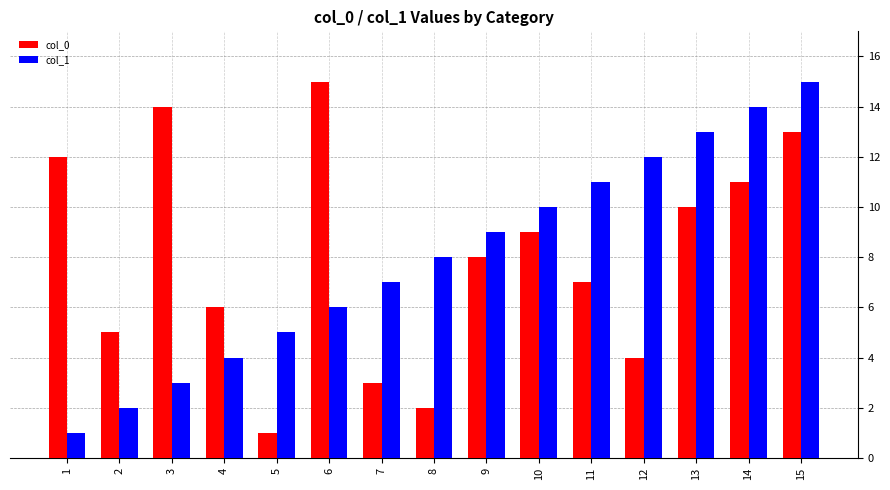

At which category is the sum across all series the highest?

15